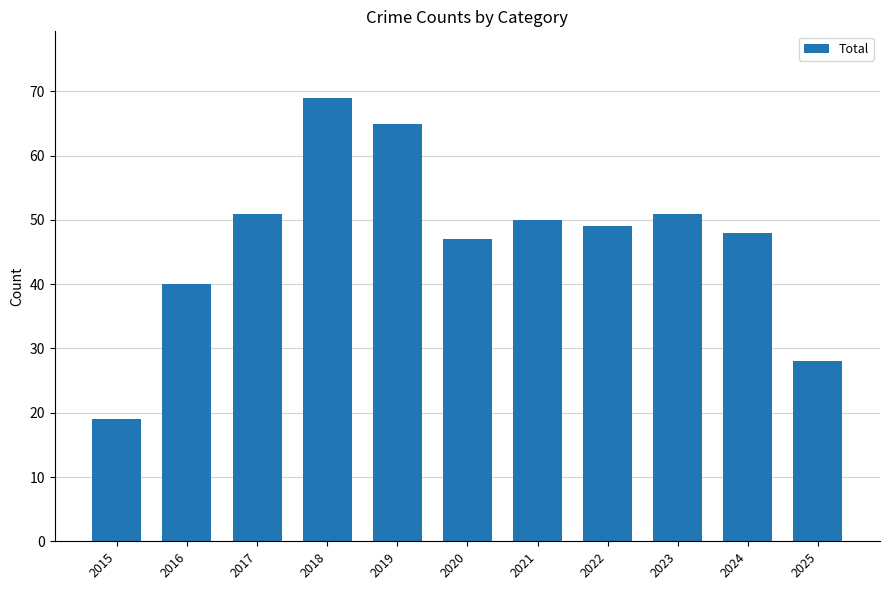

What is the ratio of the value at 2018 to the value at 2023?

1.4